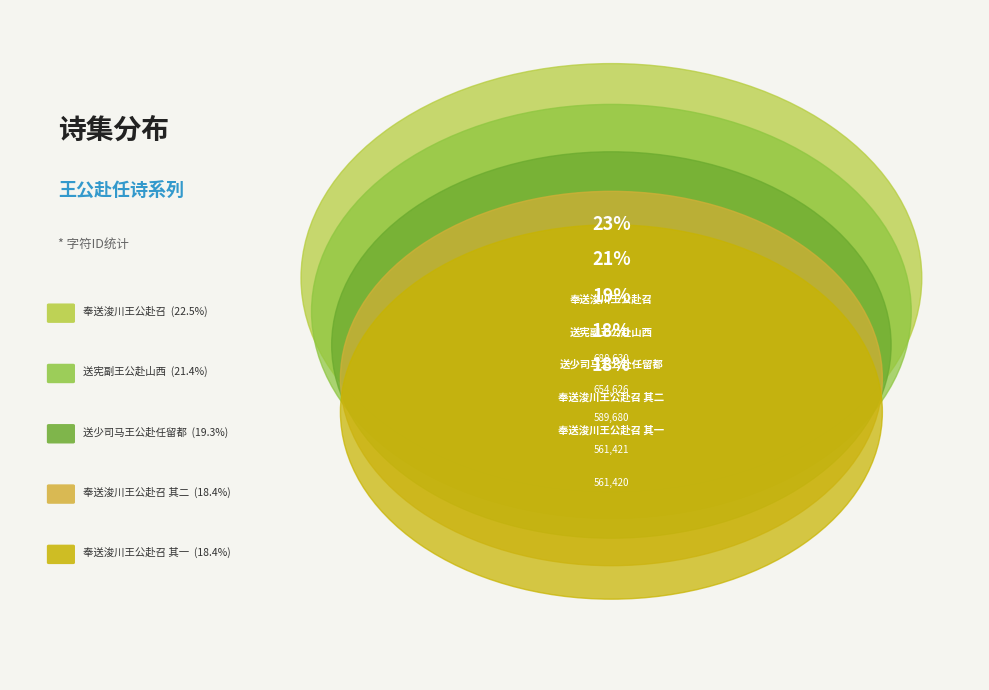

To the nearest percent, what portion does 送宪副王公赴山西 represent?

21%